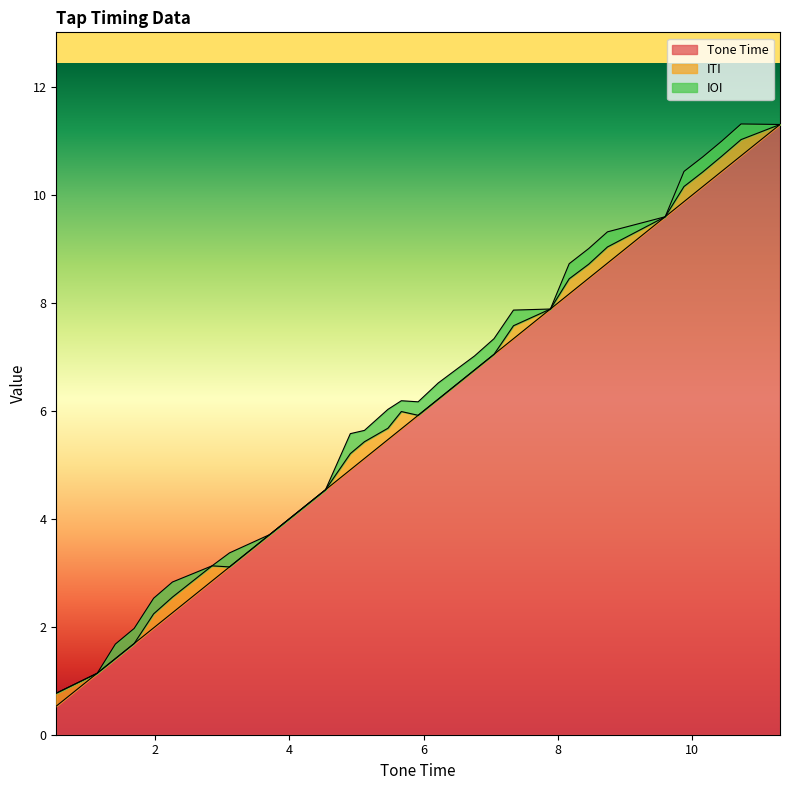

Where is IOI nearest to the value 0?

0.53